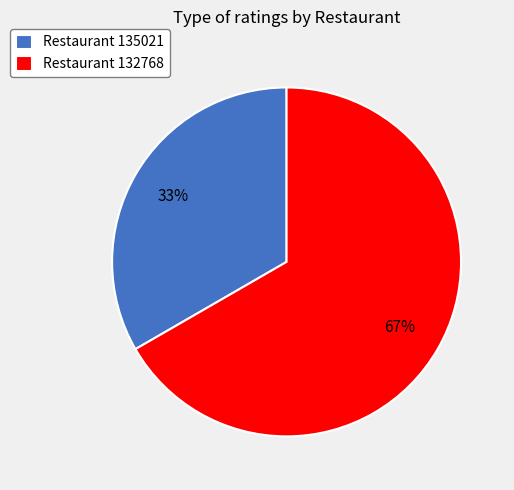

The Restaurant 132768 slice represents 52% of the pie. True or false?

False